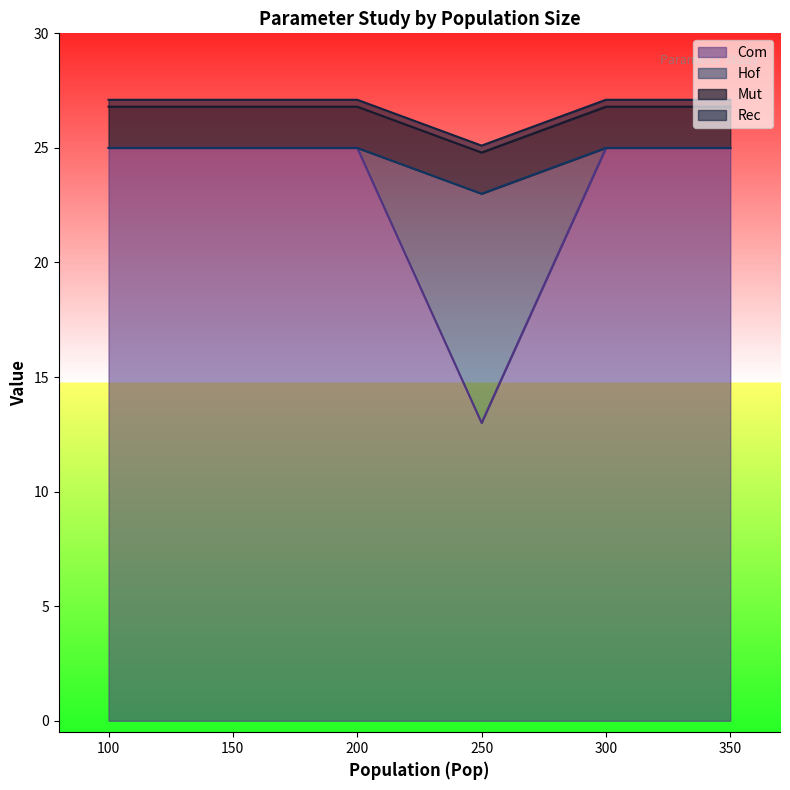

What is the sum of all Hof values?

138